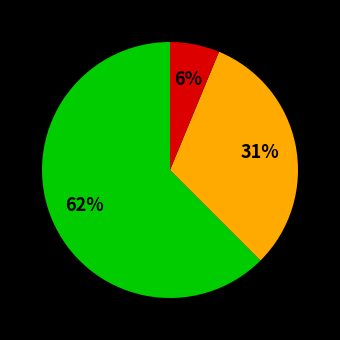

To the nearest percent, what is the average slice percentage?

33%